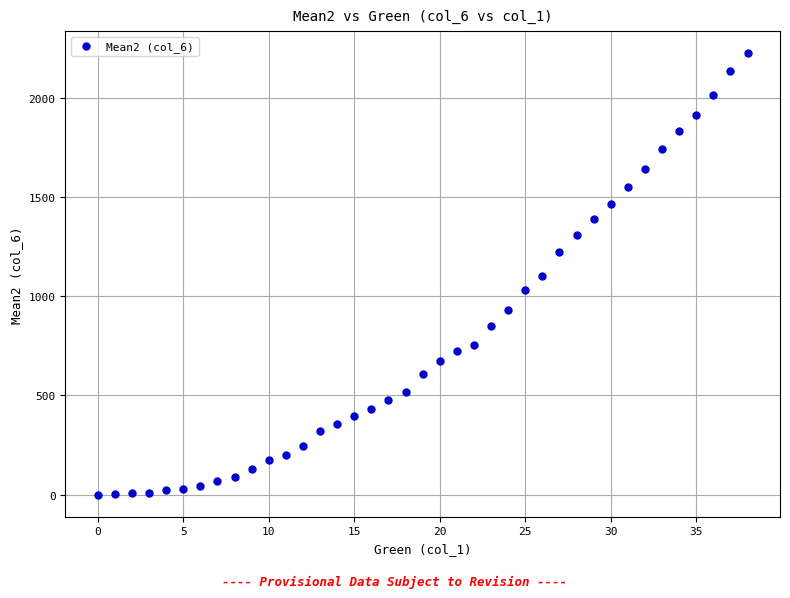

What is the range of Y values (max minus min)?

2226